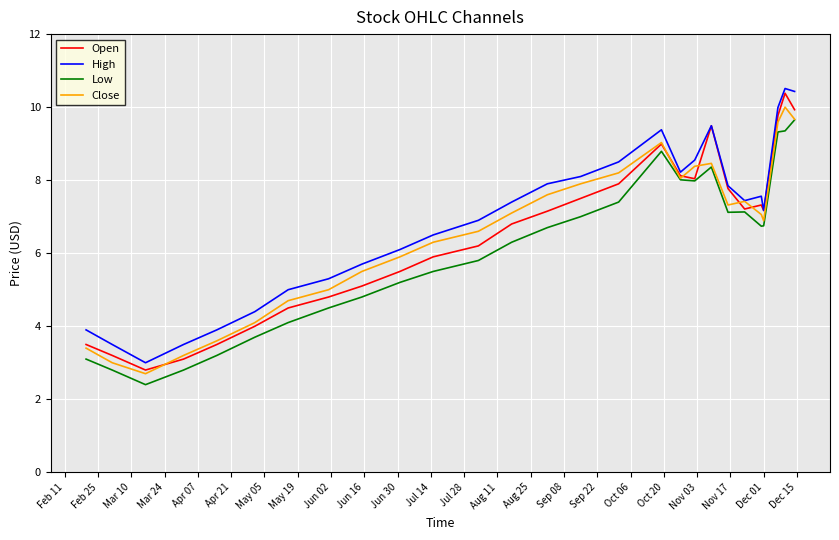

What is the smallest value displayed?

2.4